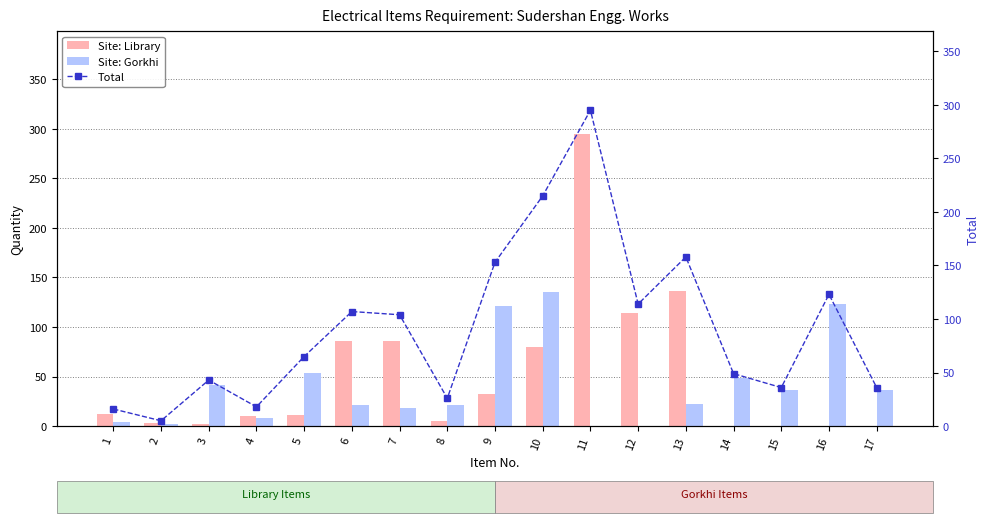

What value does the Site: Gorkhi series have at 15, to the nearest 10?

40